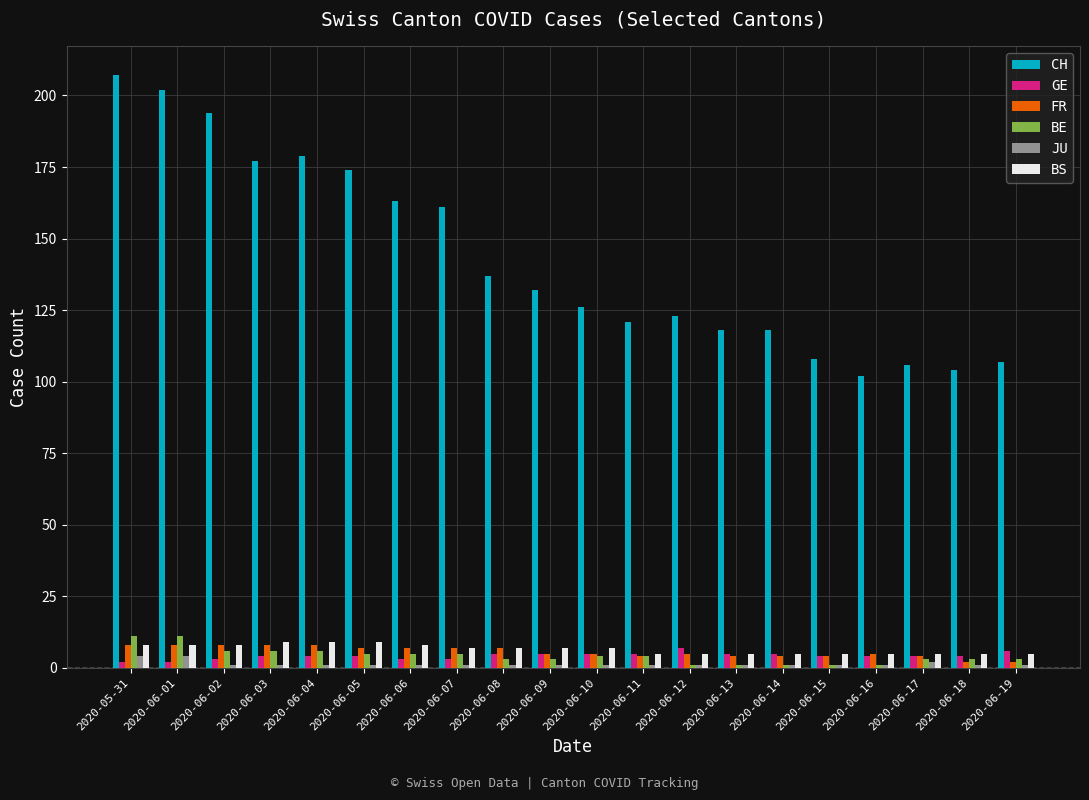

What is the difference between the maximum and minimum values in the FR series?

6